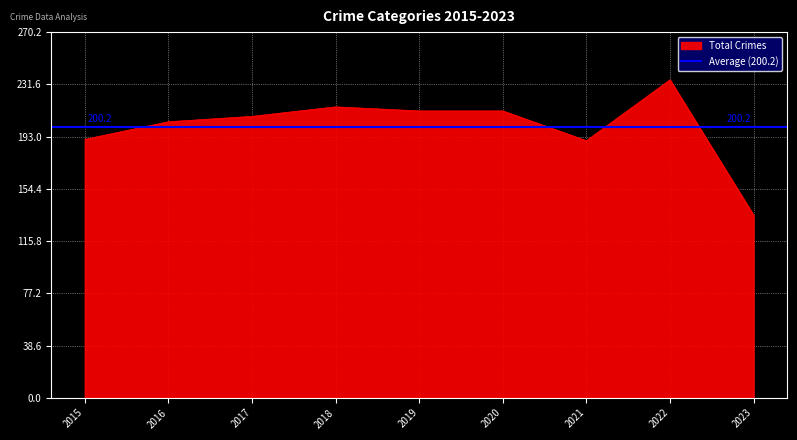

Is it true that Total Crimes equals 293 at 2019?

False